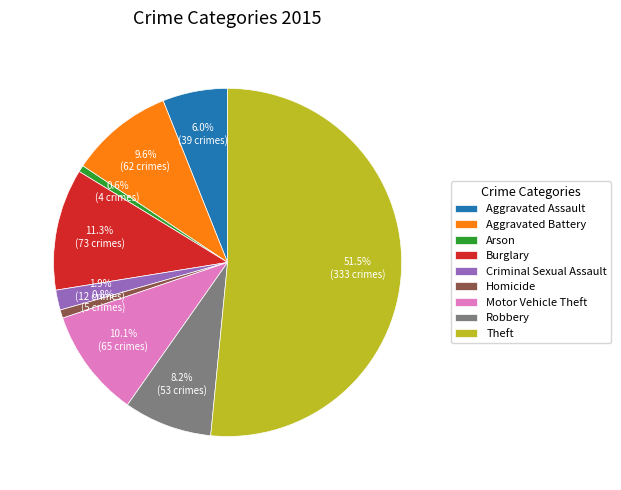

What is the largest slice in the pie chart?

Theft